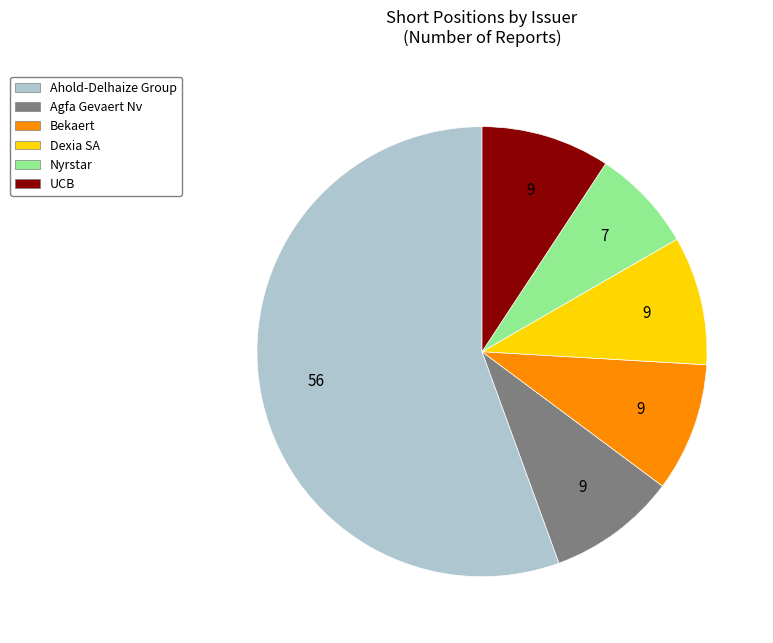

What is the majority slice?

Ahold-Delhaize Group